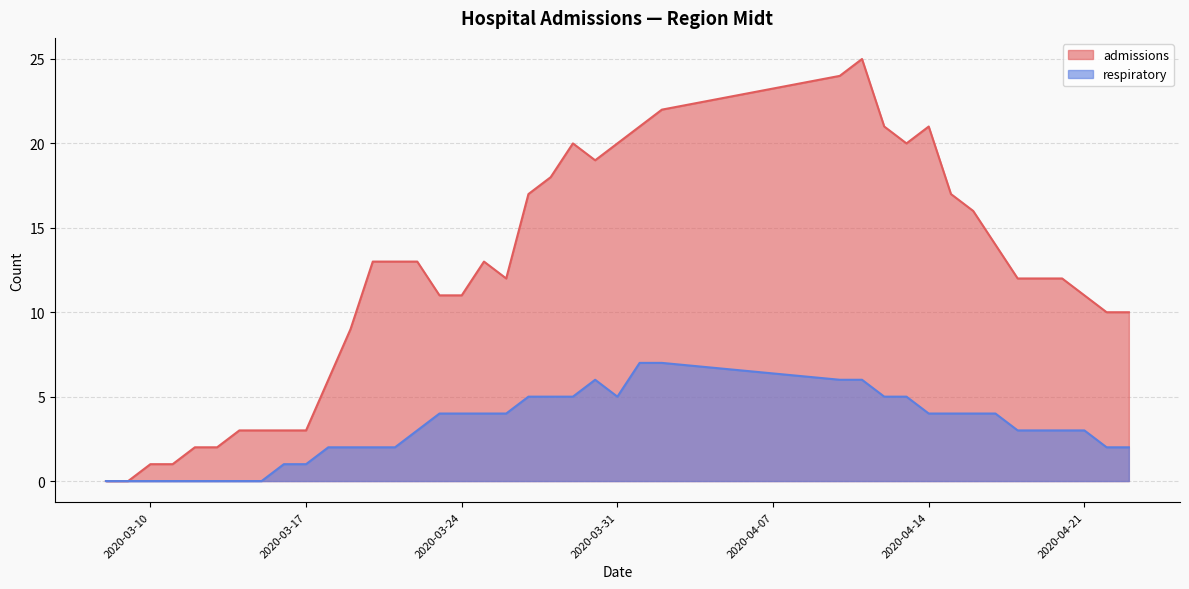

What are all the series names shown in the legend?

admissions, respiratory